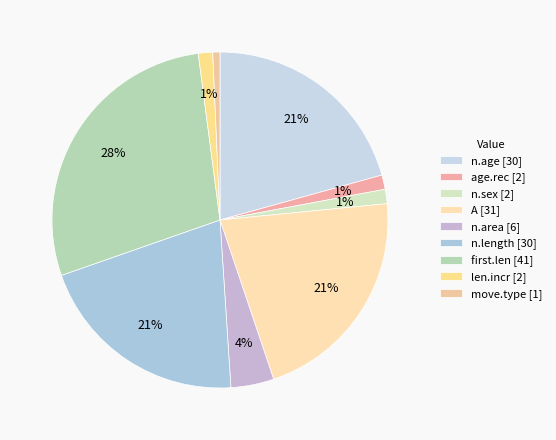

What percentage is the n.age slice, to the nearest percent?

21%